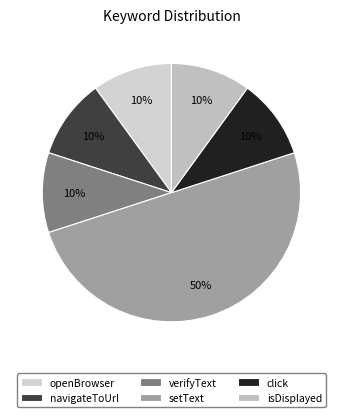

To the nearest percent, what is the average slice percentage?

17%